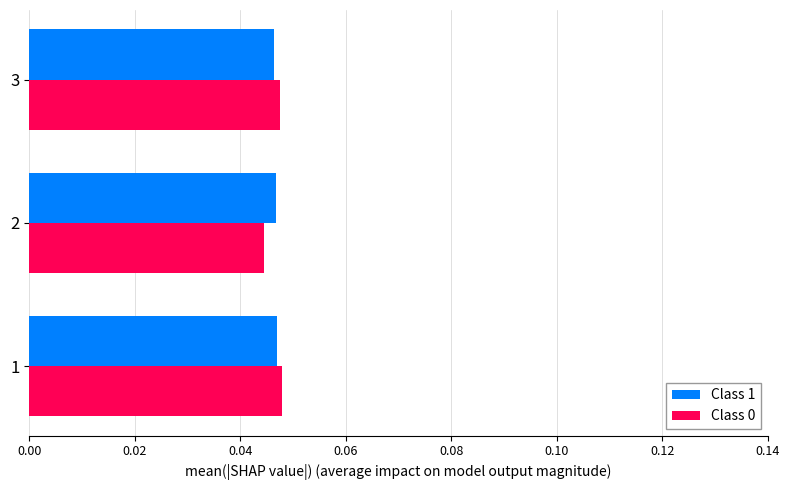

How many Class 0 values are between 0 and 1?

3